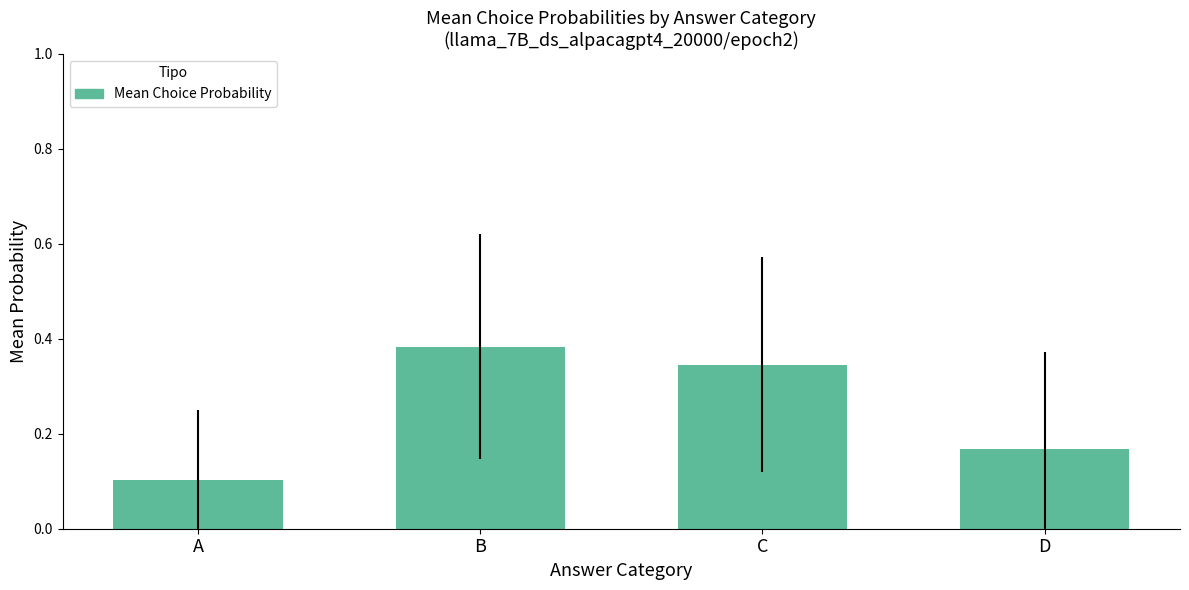

List the labels in order of value, largest first.

B, C, D, A